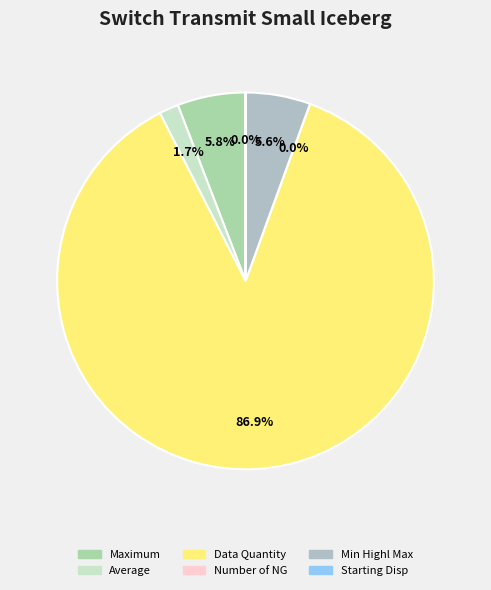

How many slices are in this pie chart?

6